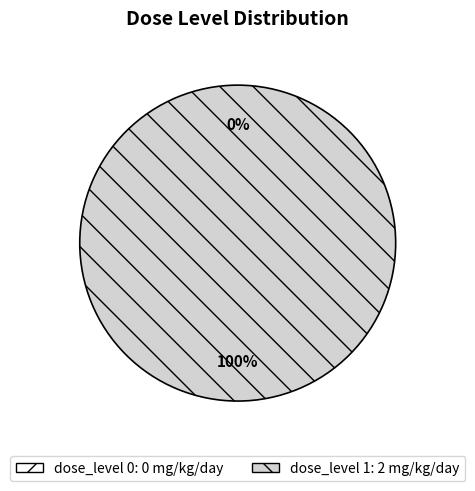

To the nearest percent, what is the difference between the 1 and 0 slice percentages?

100%